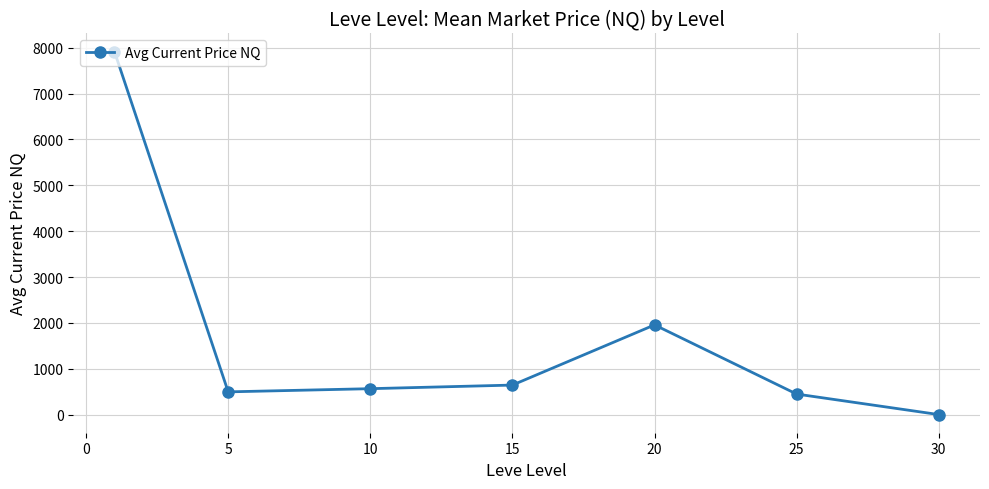

What is the average value?

1717.3